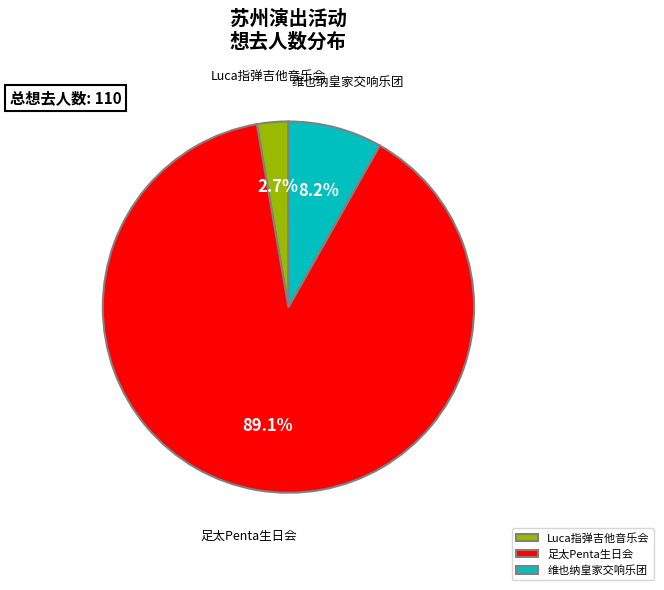

Combined, what portion of the pie is 维也纳皇家交响乐团 and 足太Penta生日会?

97.3%